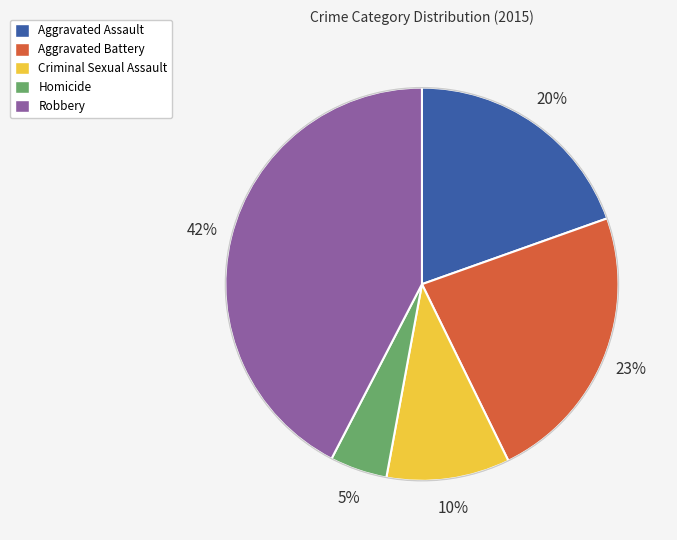

Does Aggravated Battery account for over 50% of the chart?

No